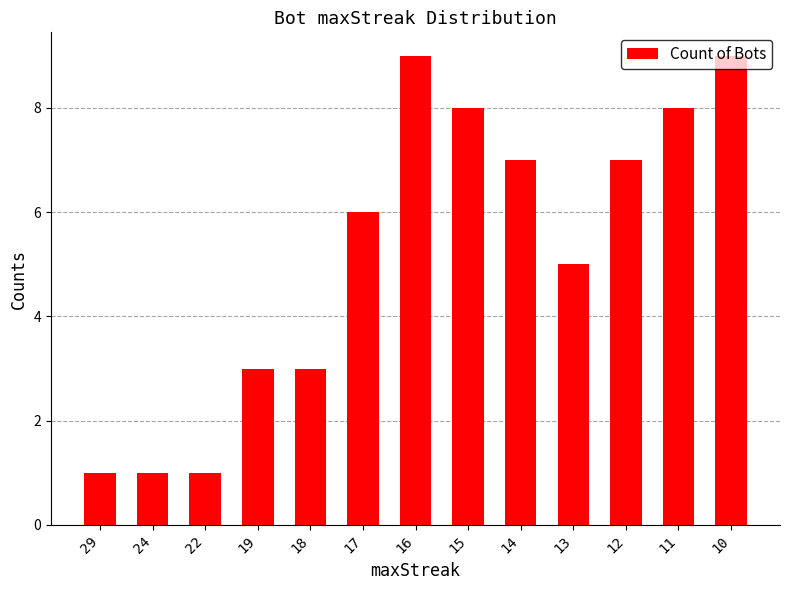

The chart shows a value of 8 at 15. True or false?

True